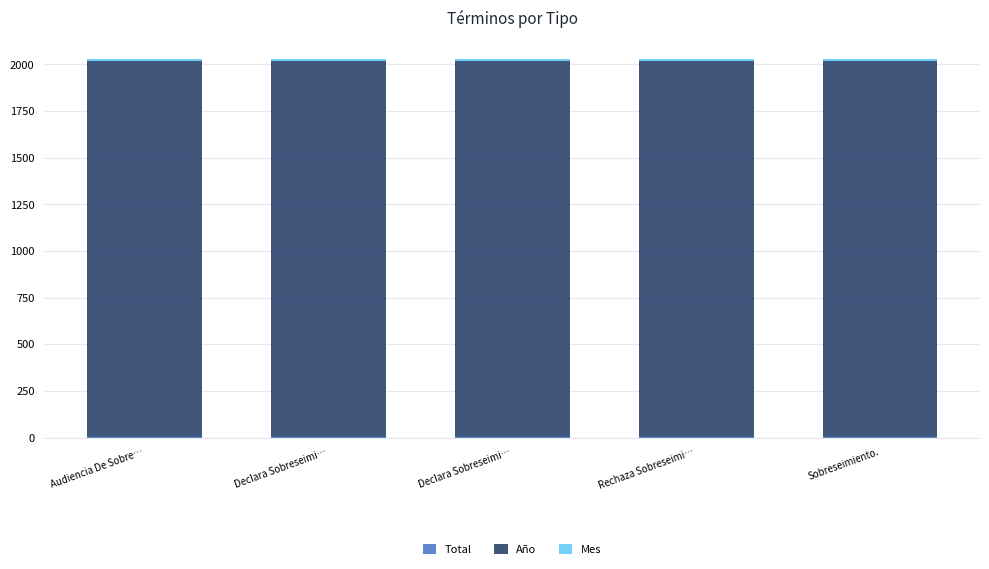

Count the number of data series in this chart.

3